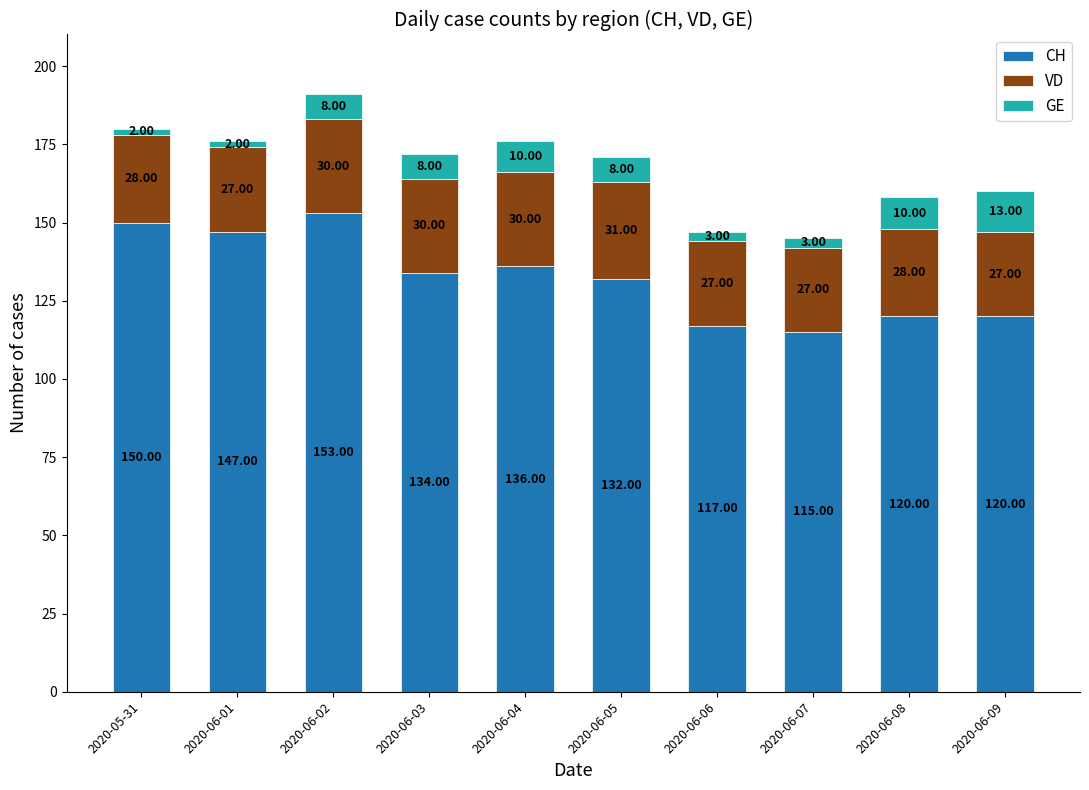

What is the difference between the maximum and minimum values in the CH series?

38